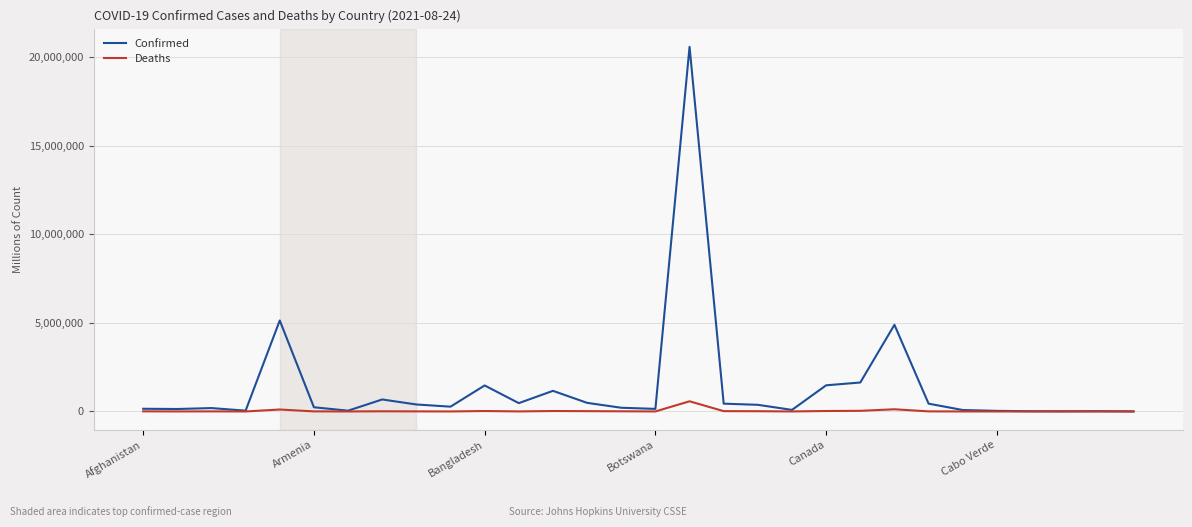

Rank the series by their average value, from lowest to highest.

Deaths, Confirmed